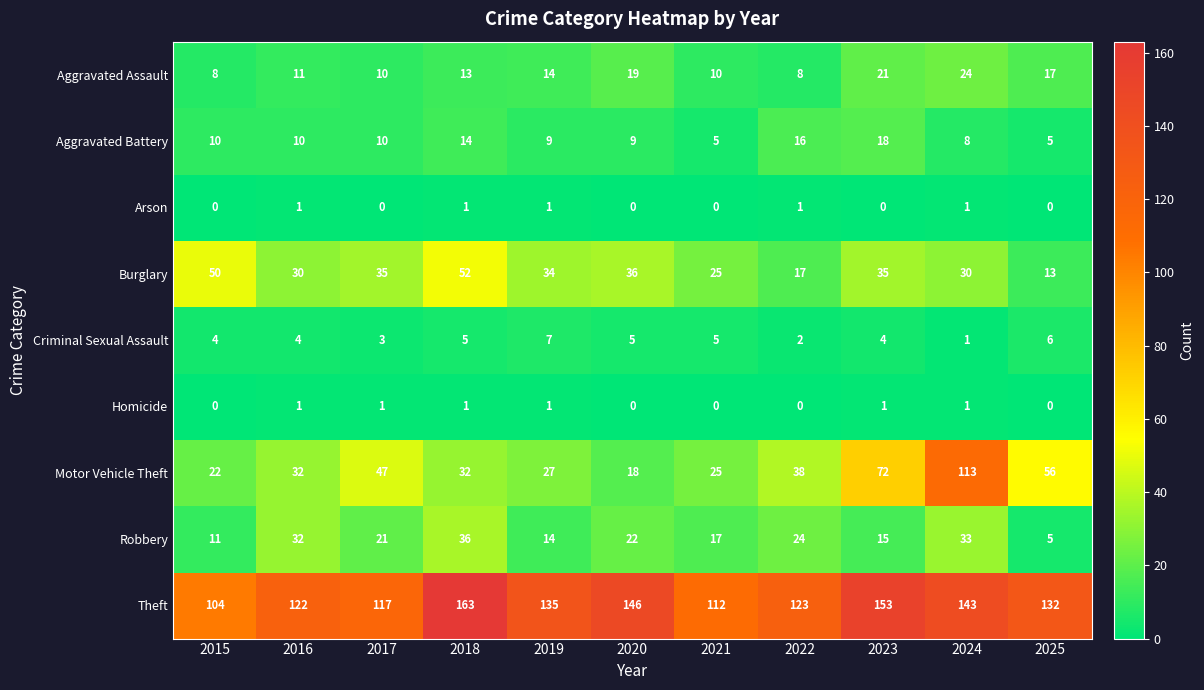

Where is Motor Vehicle Theft nearest to the value 65?

2023